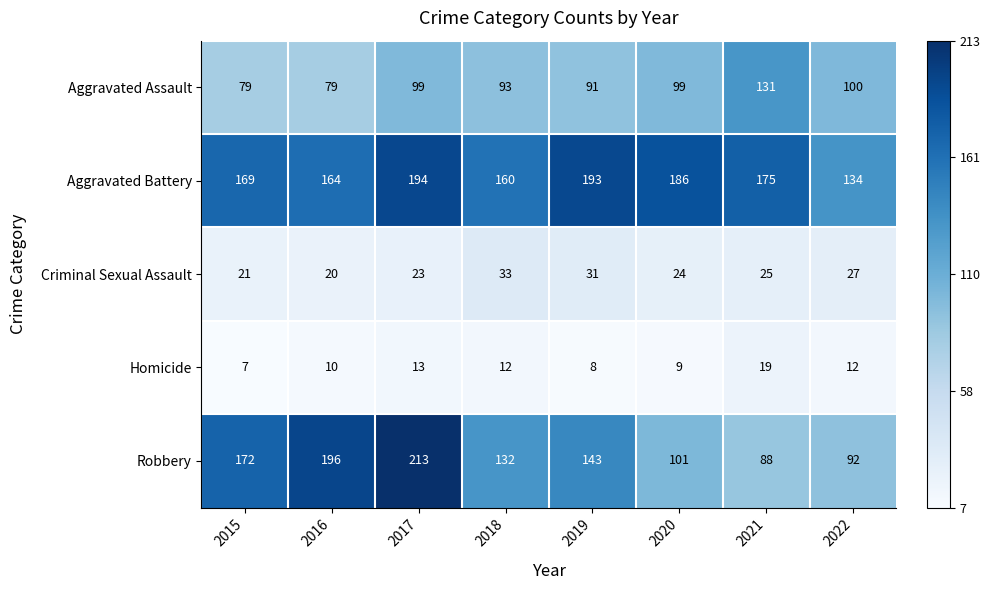

Rank the series by their maximum value, from lowest to highest.

Homicide, Criminal Sexual Assault, Aggravated Assault, Aggravated Battery, Robbery